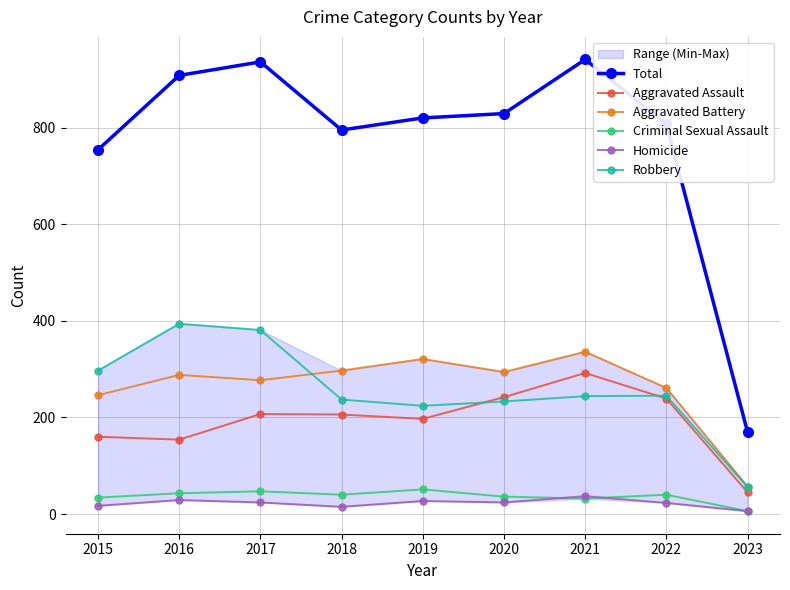

What is the smallest value displayed?

6